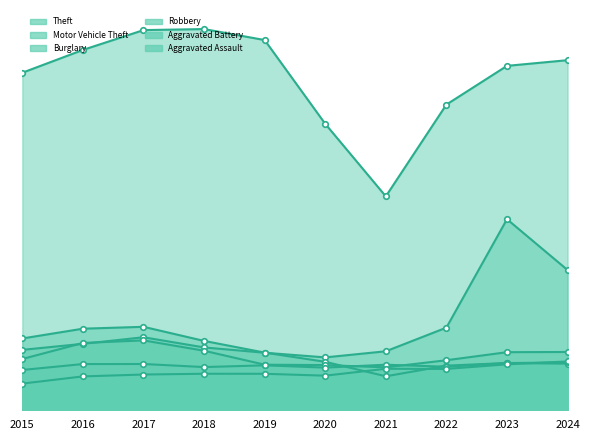

What is the spread (max minus min) of values at 2022?

15490